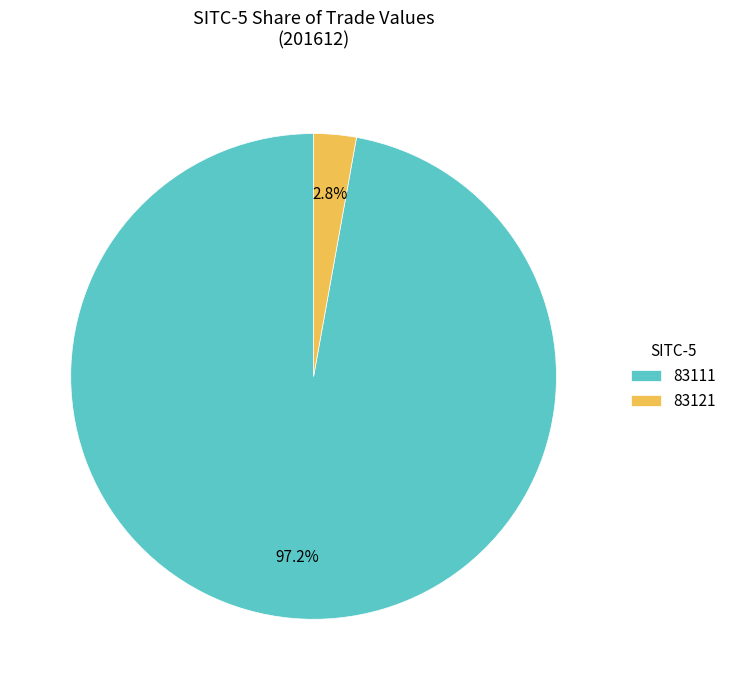

Is there any slice that represents more than half of the pie?

Yes